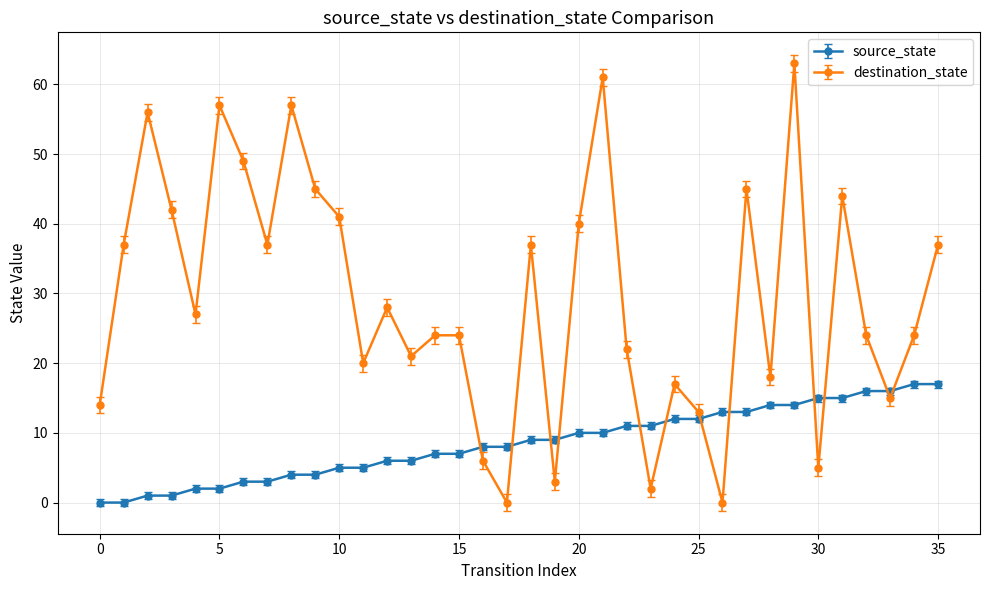

Which series has the largest range (max minus min)?

destination_state